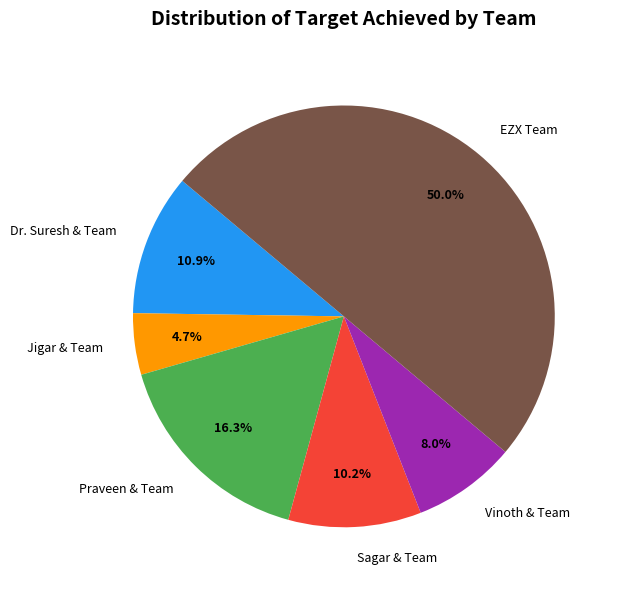

To the nearest percent, what portion does Dr. Suresh & Team represent?

11%